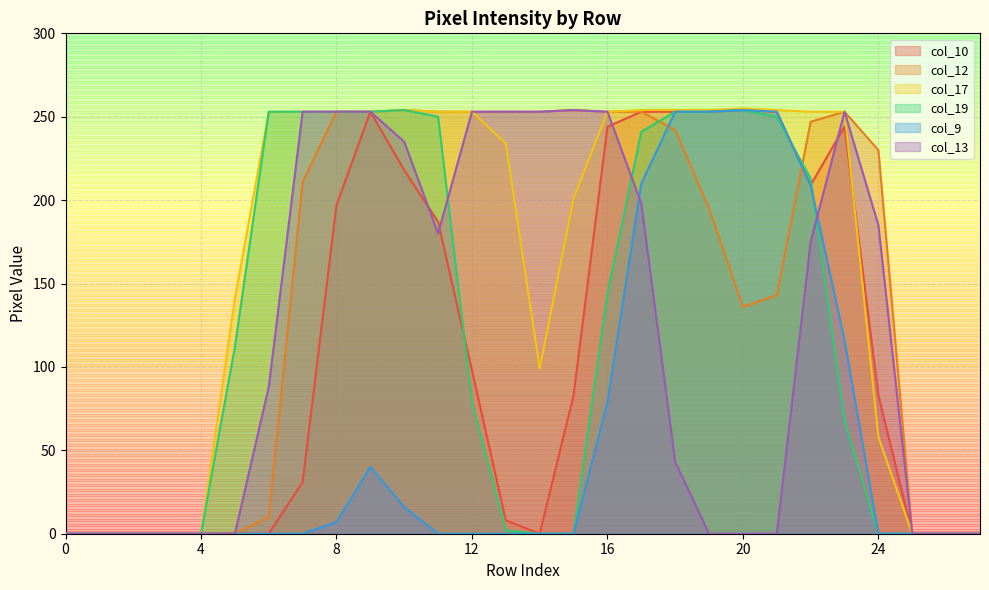

Reading right to left, transcribe all the data shown in this chart.

col_10: 27=0	26=0	25=0	24=83	23=244	22=209	21=253	20=254	19=253	18=253	17=253	16=244	15=83	14=0	13=8	12=98	11=187	10=218	9=253	8=197	7=31	6=0	5=0	4=0	3=0	2=0	1=0	0=0
col_12: 27=0	26=0	25=0	24=230	23=253	22=247	21=143	20=136	19=195	18=242	17=253	16=253	15=254	14=253	13=253	12=253	11=253	10=254	9=253	8=253	7=211	6=10	5=0	4=0	3=0	2=0	1=0	0=0
col_17: 27=0	26=0	25=0	24=58	23=253	22=253	21=254	20=255	19=254	18=254	17=254	16=253	15=201	14=99	13=234	12=253	11=253	10=254	9=253	8=253	7=253	6=253	5=141	4=0	3=0	2=0	1=0	0=0
col_19: 27=0	26=0	25=0	24=0	23=68	22=213	21=250	20=254	19=253	18=253	17=241	16=144	15=0	14=0	13=2	12=79	11=250	10=254	9=253	8=253	7=253	6=253	5=112	4=0	3=0	2=0	1=0	0=0
col_9: 27=0	26=0	25=0	24=0	23=116	22=209	21=253	20=254	19=253	18=253	17=210	16=79	15=0	14=0	13=0	12=0	11=0	10=16	9=40	8=7	7=0	6=0	5=0	4=0	3=0	2=0	1=0	0=0
col_13: 27=0	26=0	25=0	24=185	23=253	22=175	21=0	20=0	19=0	18=43	17=198	16=253	15=254	14=253	13=253	12=253	11=180	10=235	9=253	8=253	7=253	6=88	5=0	4=0	3=0	2=0	1=0	0=0